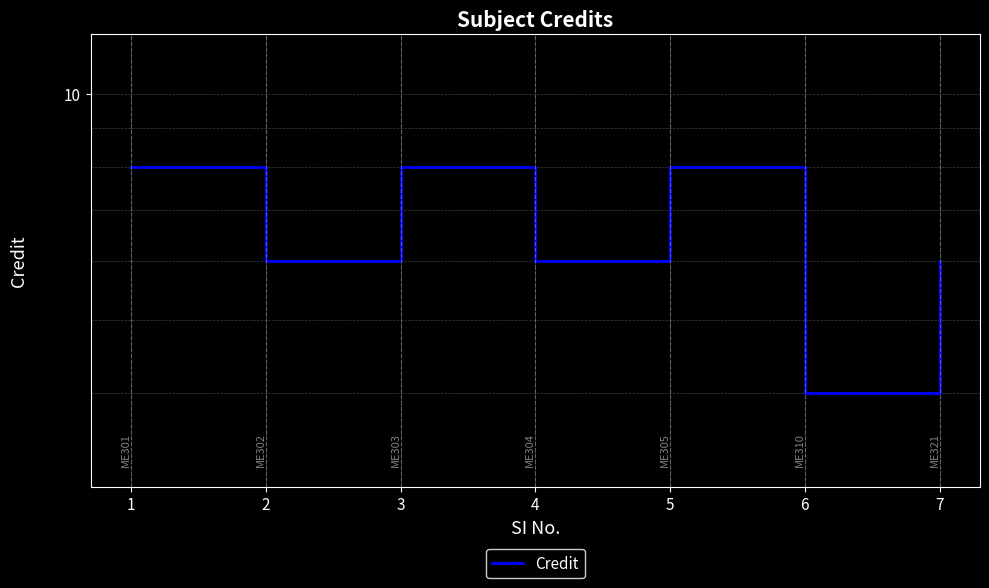

Reading right to left, what are all the values shown in this chart?

7=6	6=4	5=8	4=6	3=8	2=6	1=8